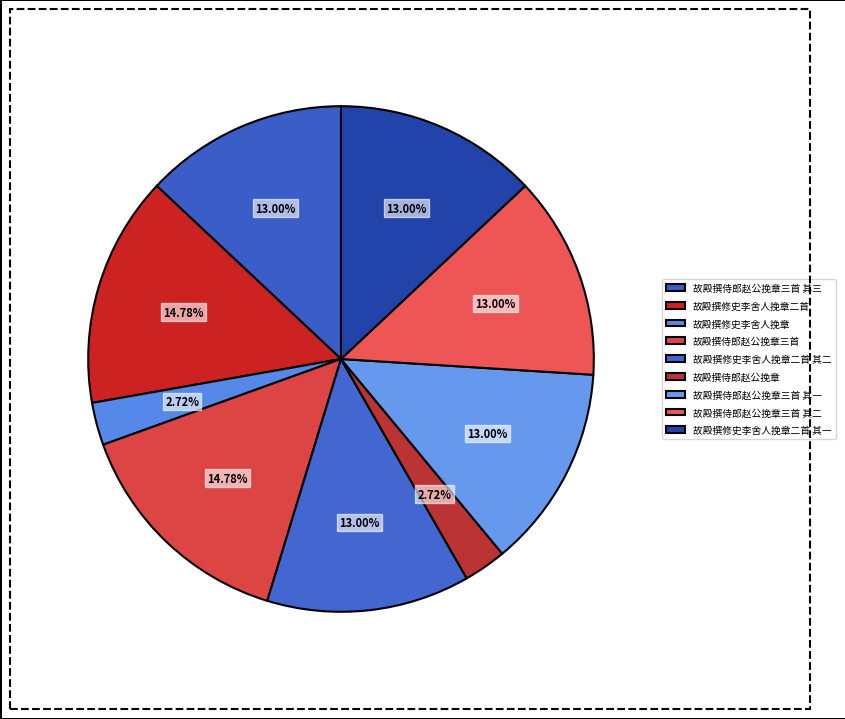

What is the largest slice in the pie chart?

故殿撰侍郎赵公挽章三首